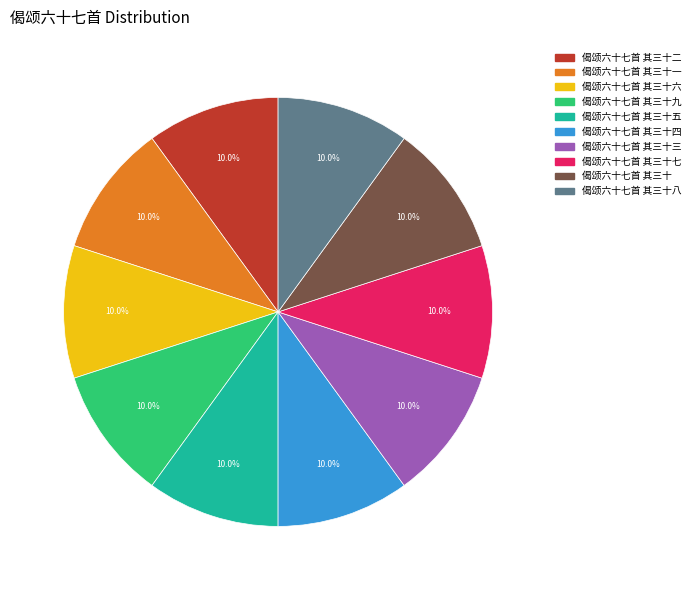

Count the number of slices in the pie.

10